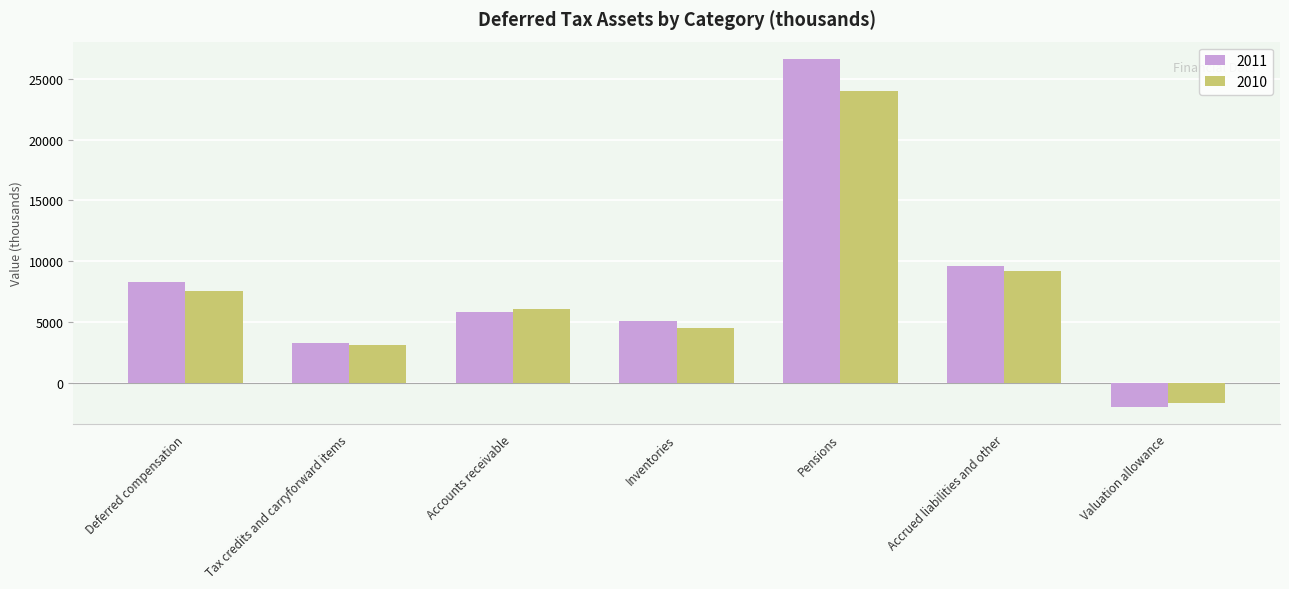

Which series changed the most between Accounts receivable and Accrued liabilities and other?

2011